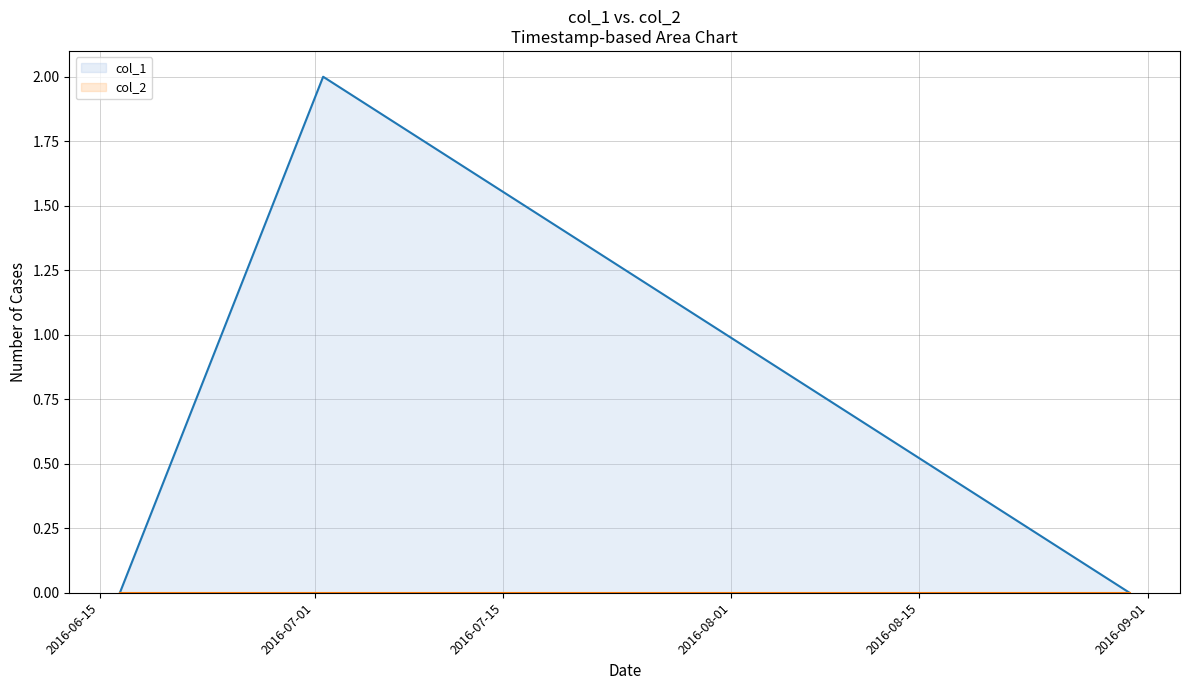

Count the number of data series in this chart.

2